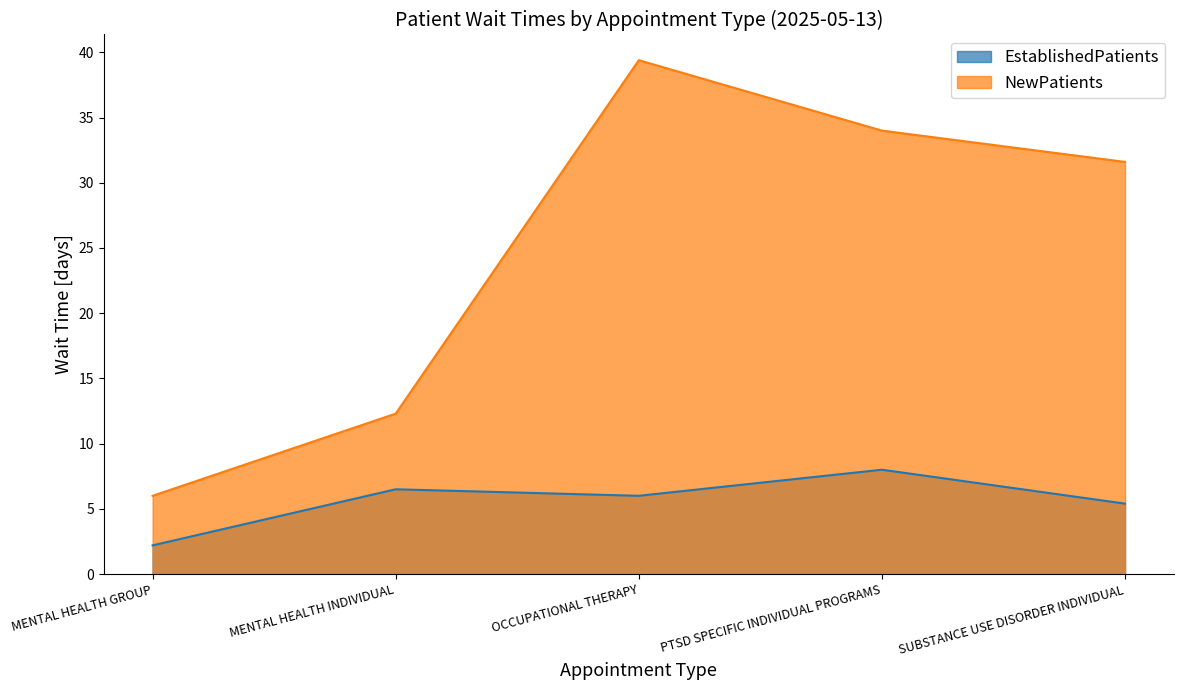

What is the smallest value displayed?

2.2